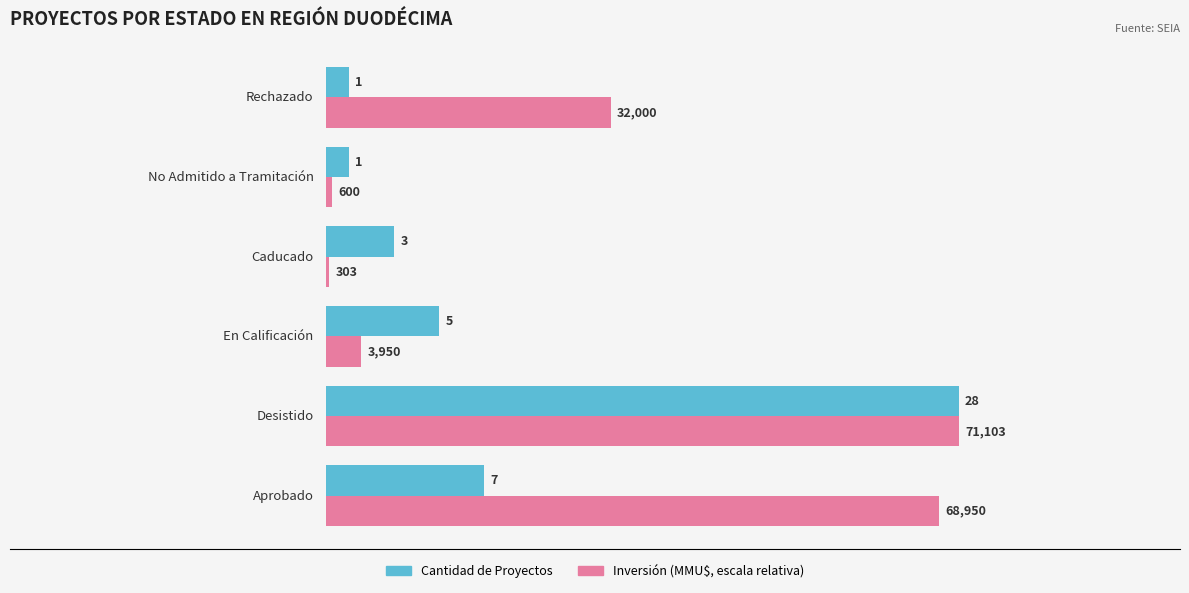

Which series has the largest total across all categories?

Inversión (MMU$, escala relativa)